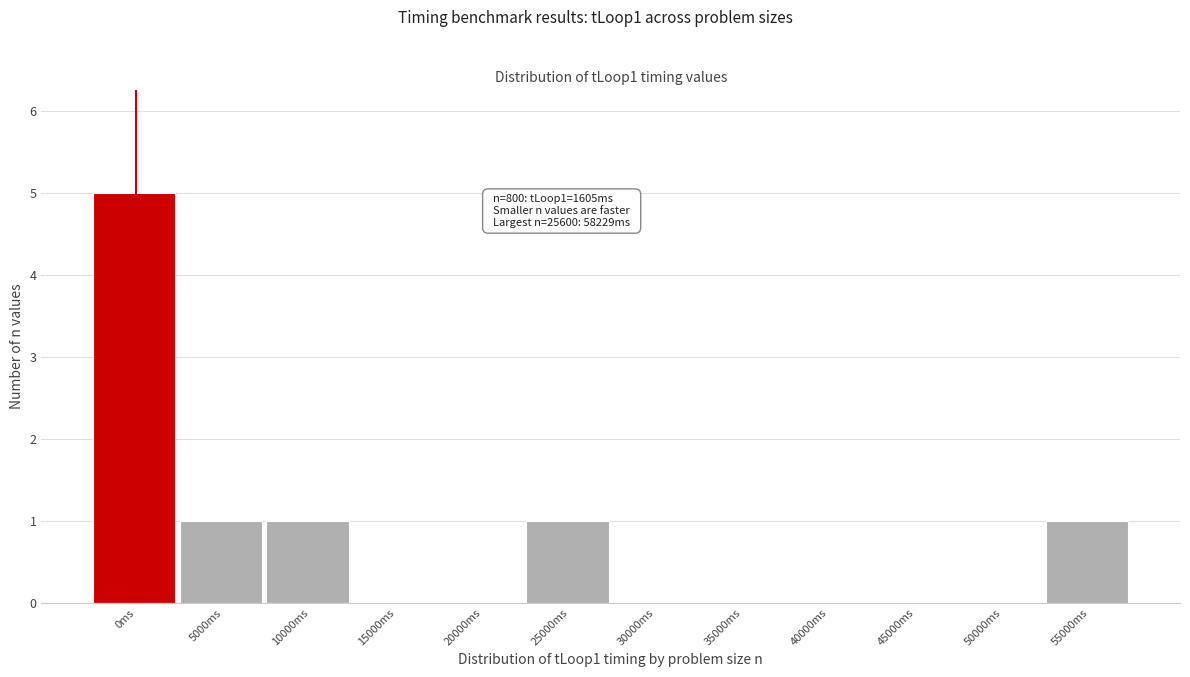

Reading left to right, what are all the values shown in this chart?

0ms=5	5000ms=1	10000ms=1	15000ms=0	20000ms=0	25000ms=1	30000ms=0	35000ms=0	40000ms=0	45000ms=0	50000ms=0	55000ms=1